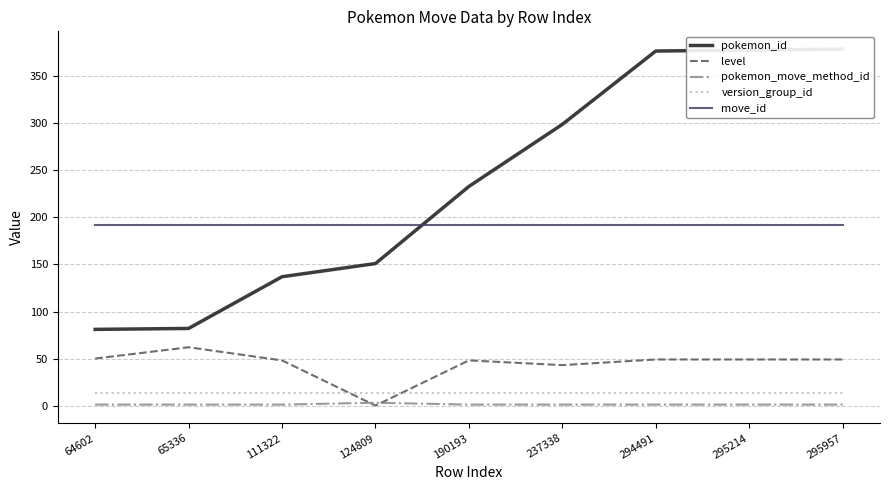

Reading right to left, transcribe all the data shown in this chart.

pokemon_id: 379	378	377	299	233	151	137	82	81
level: 49	49	49	43	48	0	48	62	50
pokemon_move_method_id: 1	1	1	1	1	3	1	1	1
version_group_id: 13	13	13	13	13	13	13	13	13
move_id: 192	192	192	192	192	192	192	192	192